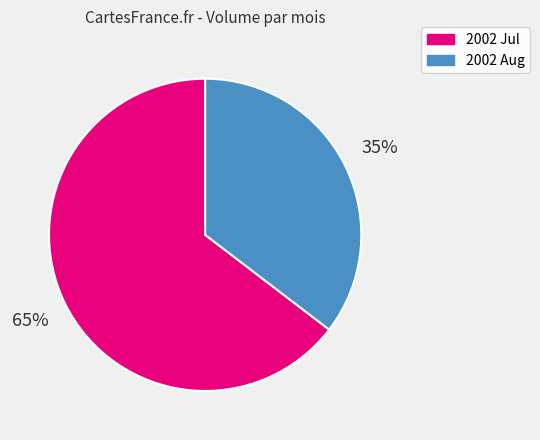

How many slices are in this pie chart?

2